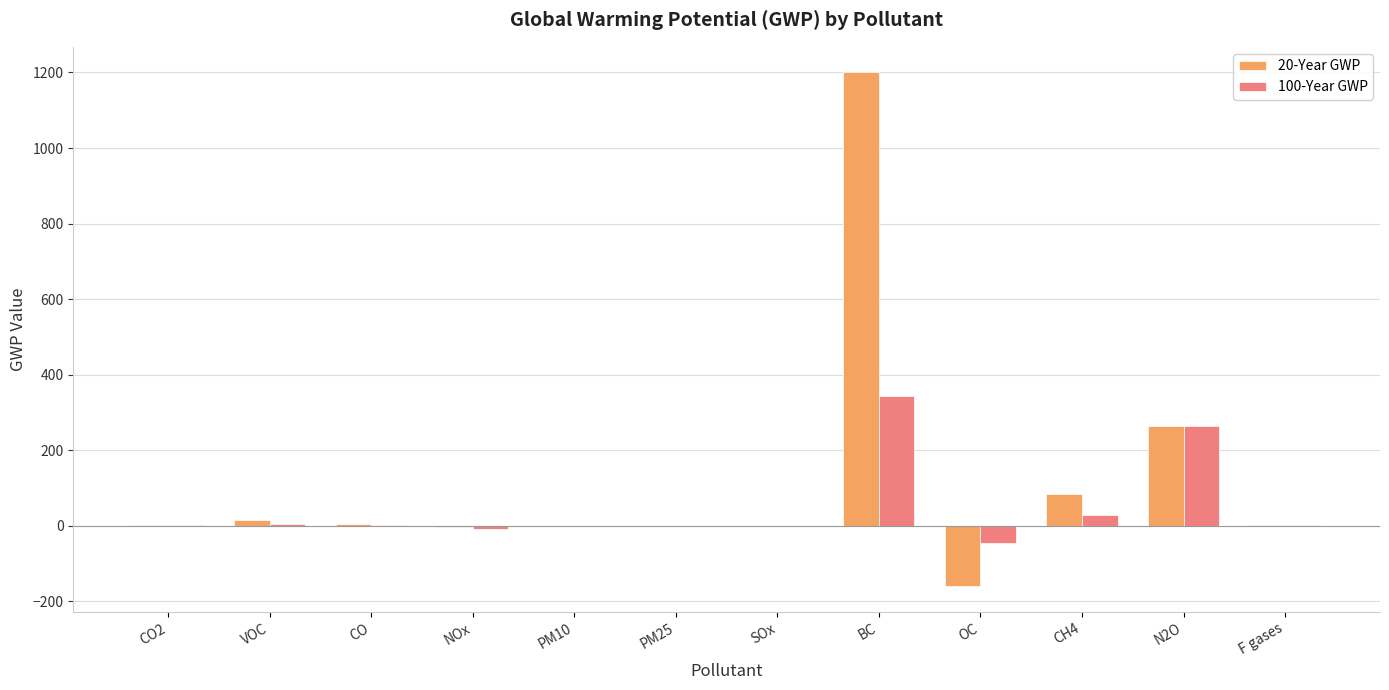

True or false: 100-Year GWP has a value of 574.6 at BC.

False